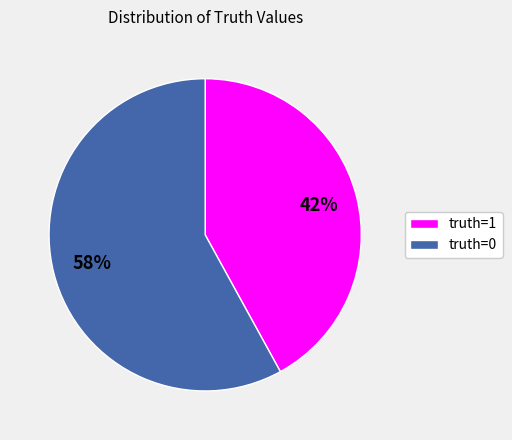

Do truth=0 and truth=1 together represent more than half of the pie?

Yes